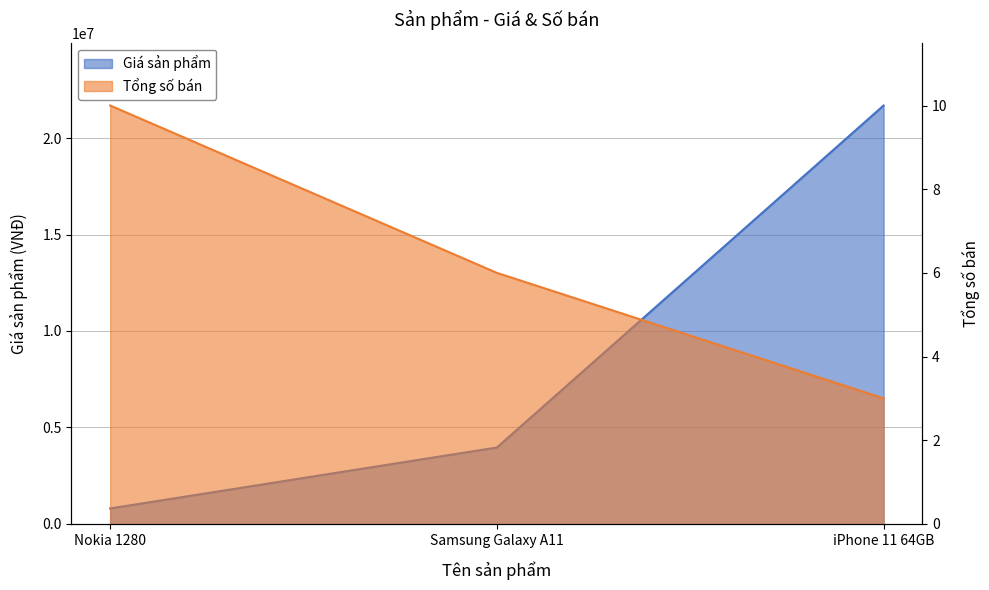

Reading left to right, transcribe all the data shown in this chart.

Giá sản phẩm: Nokia 1280=800000	Samsung Galaxy A11=3960000	iPhone 11 64GB=21690000
Tổng số bán: Nokia 1280=10	Samsung Galaxy A11=6	iPhone 11 64GB=3